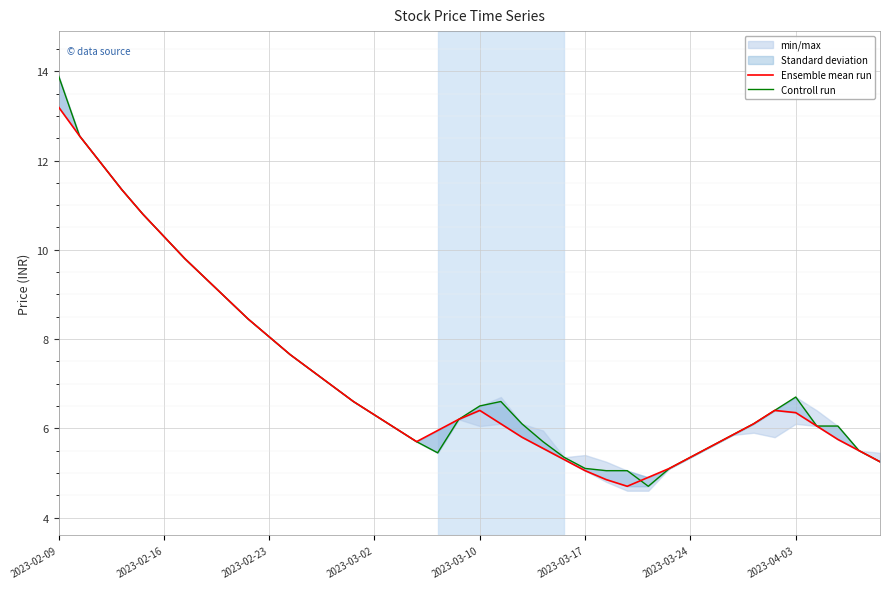

What is the difference between the second highest and second lowest values in the Controll run series?

7.5